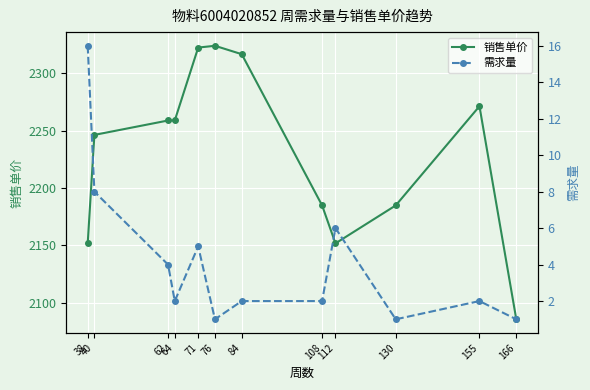

At which category is the sum across all series the highest?

71